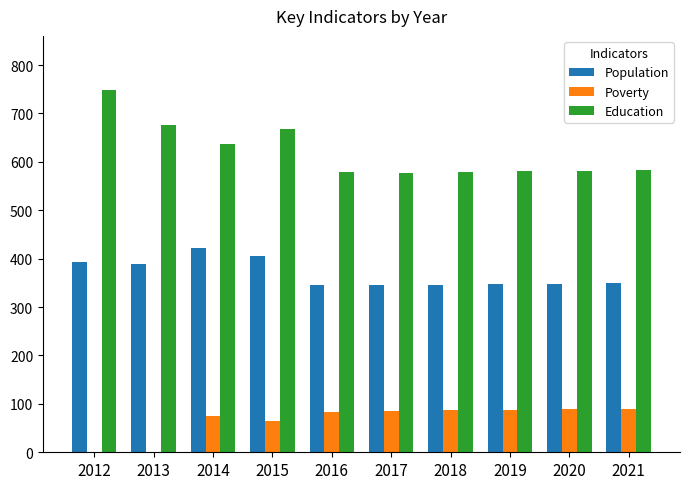

Is the value of Education at 2018 greater than the value of Population at 2017?

Yes